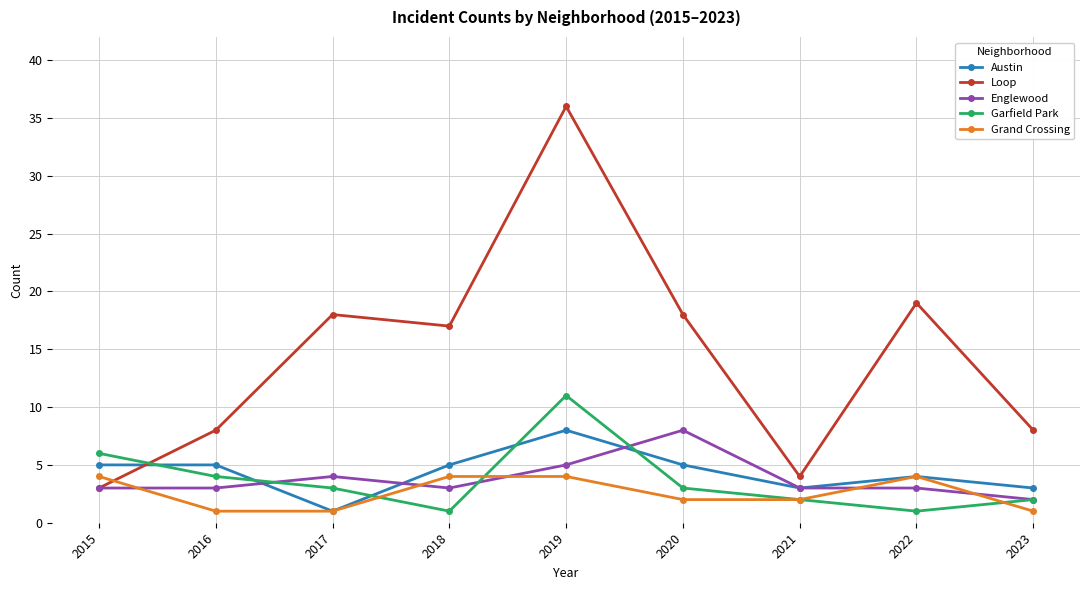

Reading left to right, list all the values displayed in this chart.

Austin: 5	5	1	5	8	5	3	4	3
Loop: 3	8	18	17	36	18	4	19	8
Englewood: 3	3	4	3	5	8	3	3	2
Garfield Park: 6	4	3	1	11	3	2	1	2
Grand Crossing: 4	1	1	4	4	2	2	4	1